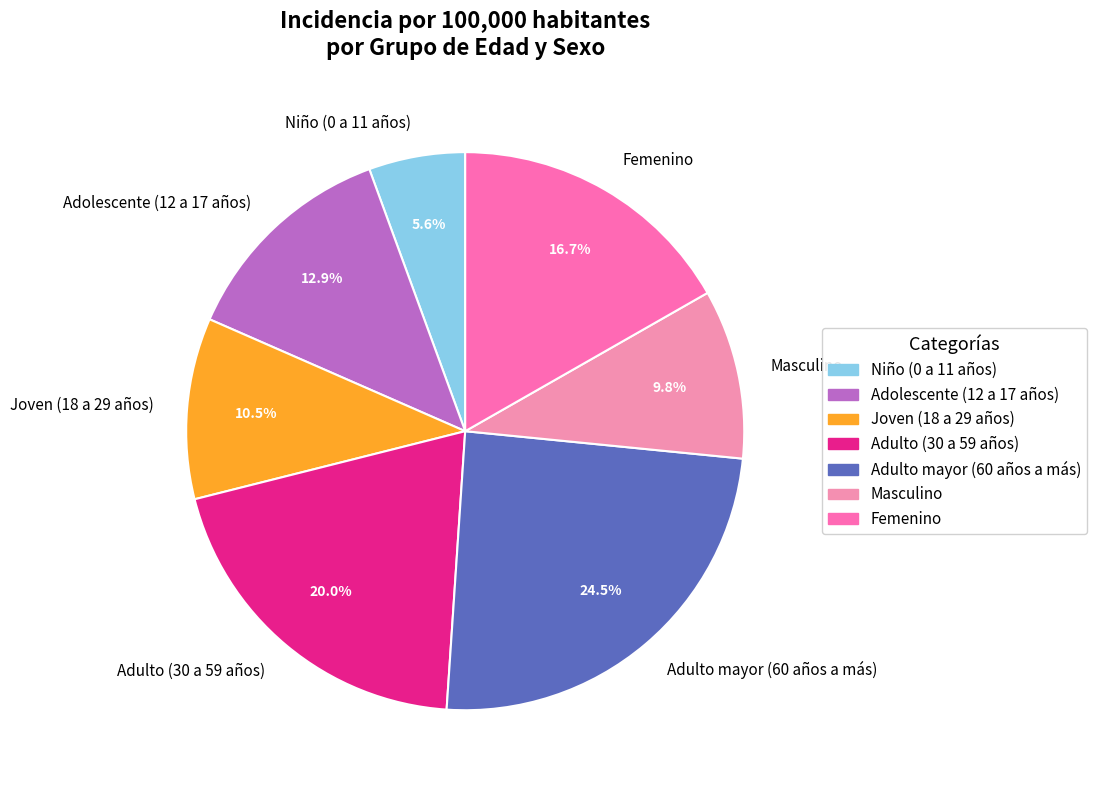

Between Masculino and Niño (0 a 11 años), which is larger?

Masculino